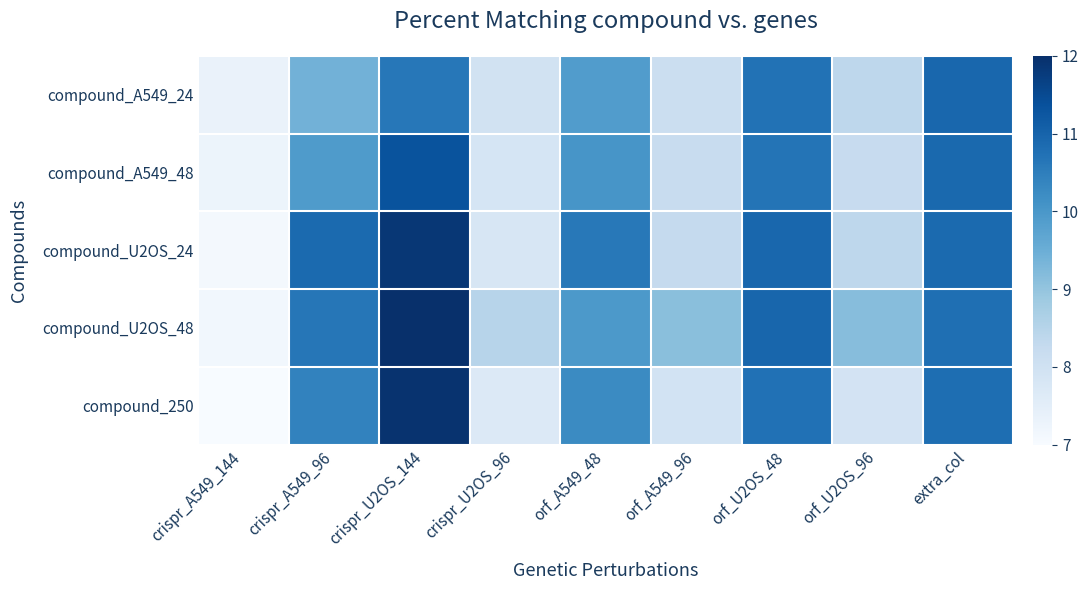

What is the total value across all series at crispr_A549_144?

35.8